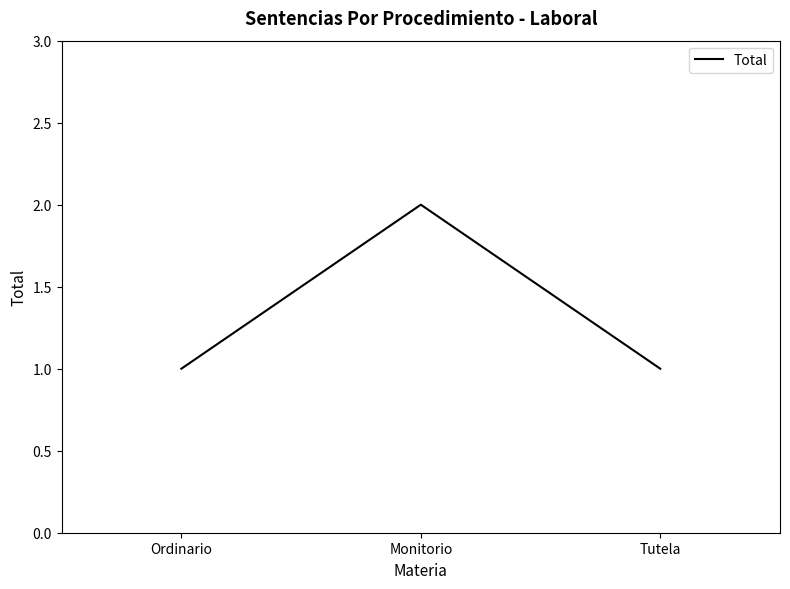

Approximately how many times larger is the value at Monitorio compared to Tutela?

2.0